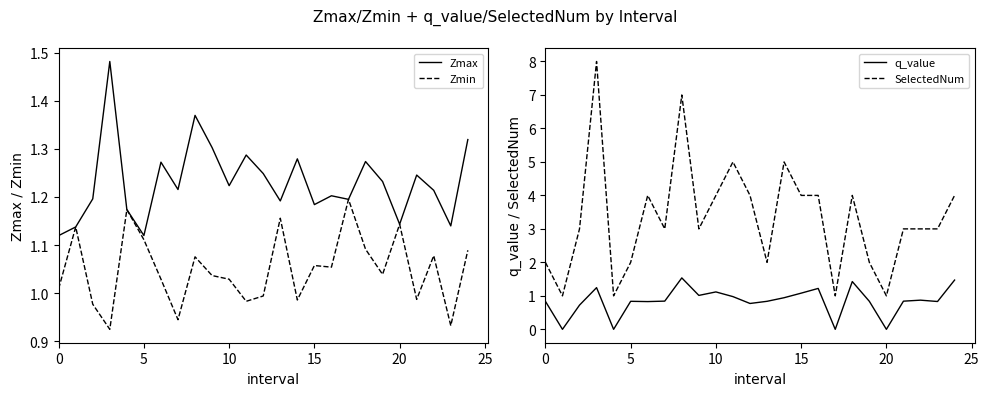

At how many categories does at least one series exceed 5?

2